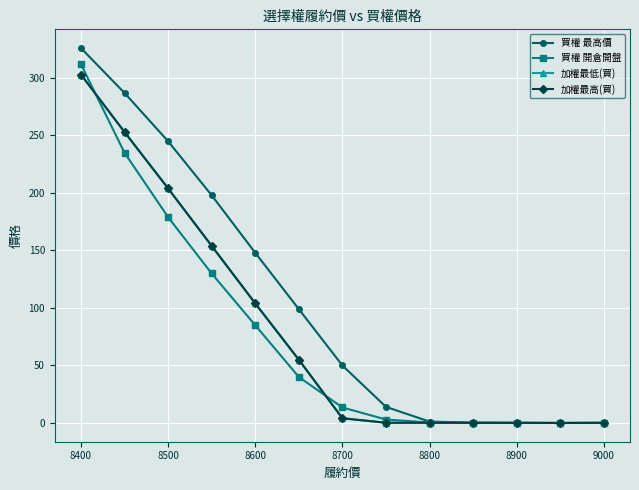

How many interior local valleys does the 加權最高(買) series have?

1